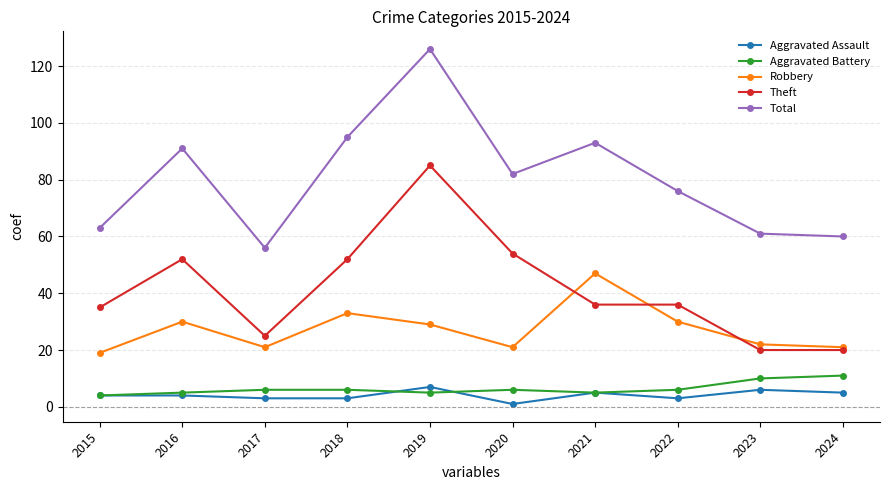

What is the smallest value displayed?

1